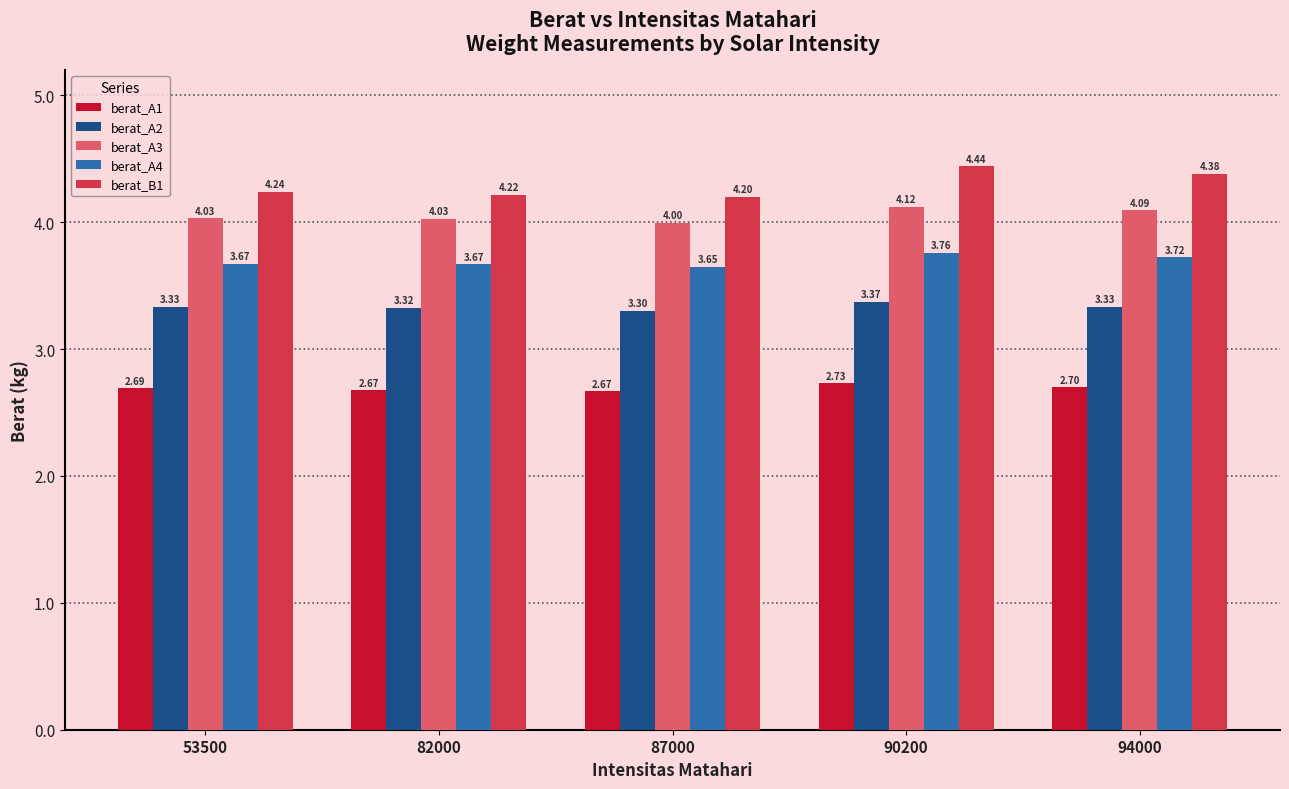

Which category has the highest value in the berat_A1 series?

90200